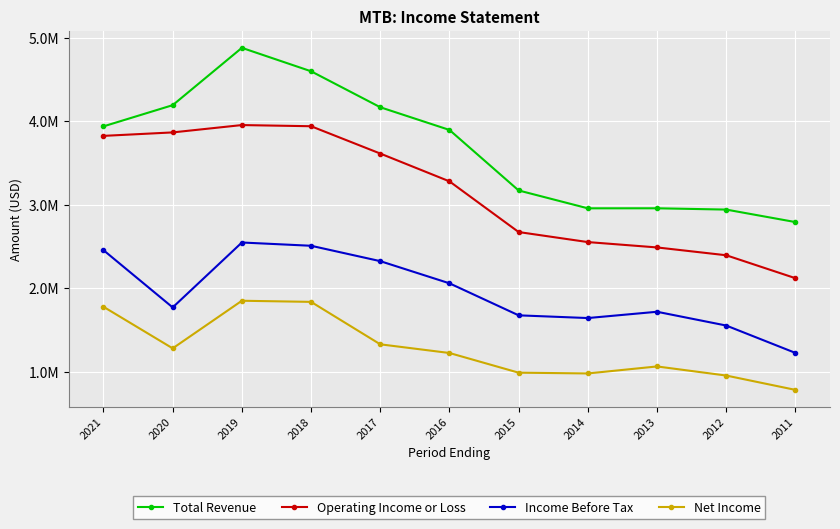

What is the approximate value of Total Revenue at 2020?

4192700